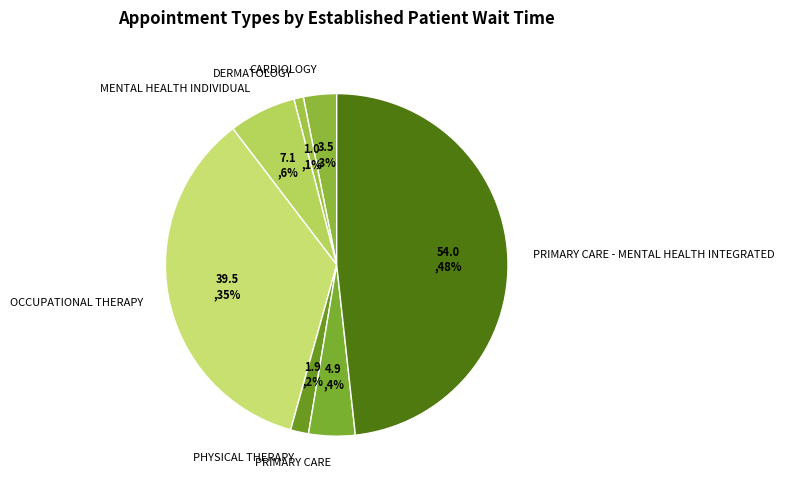

Is there any slice that represents more than half of the pie?

No